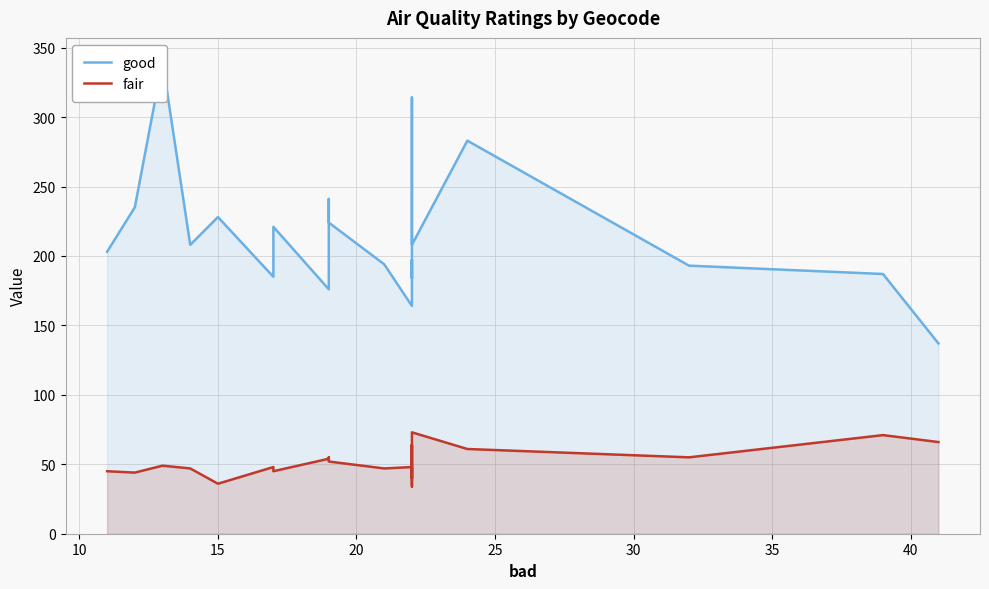

In fair, how many points are lower than both neighbors (excluding endpoints)?

7